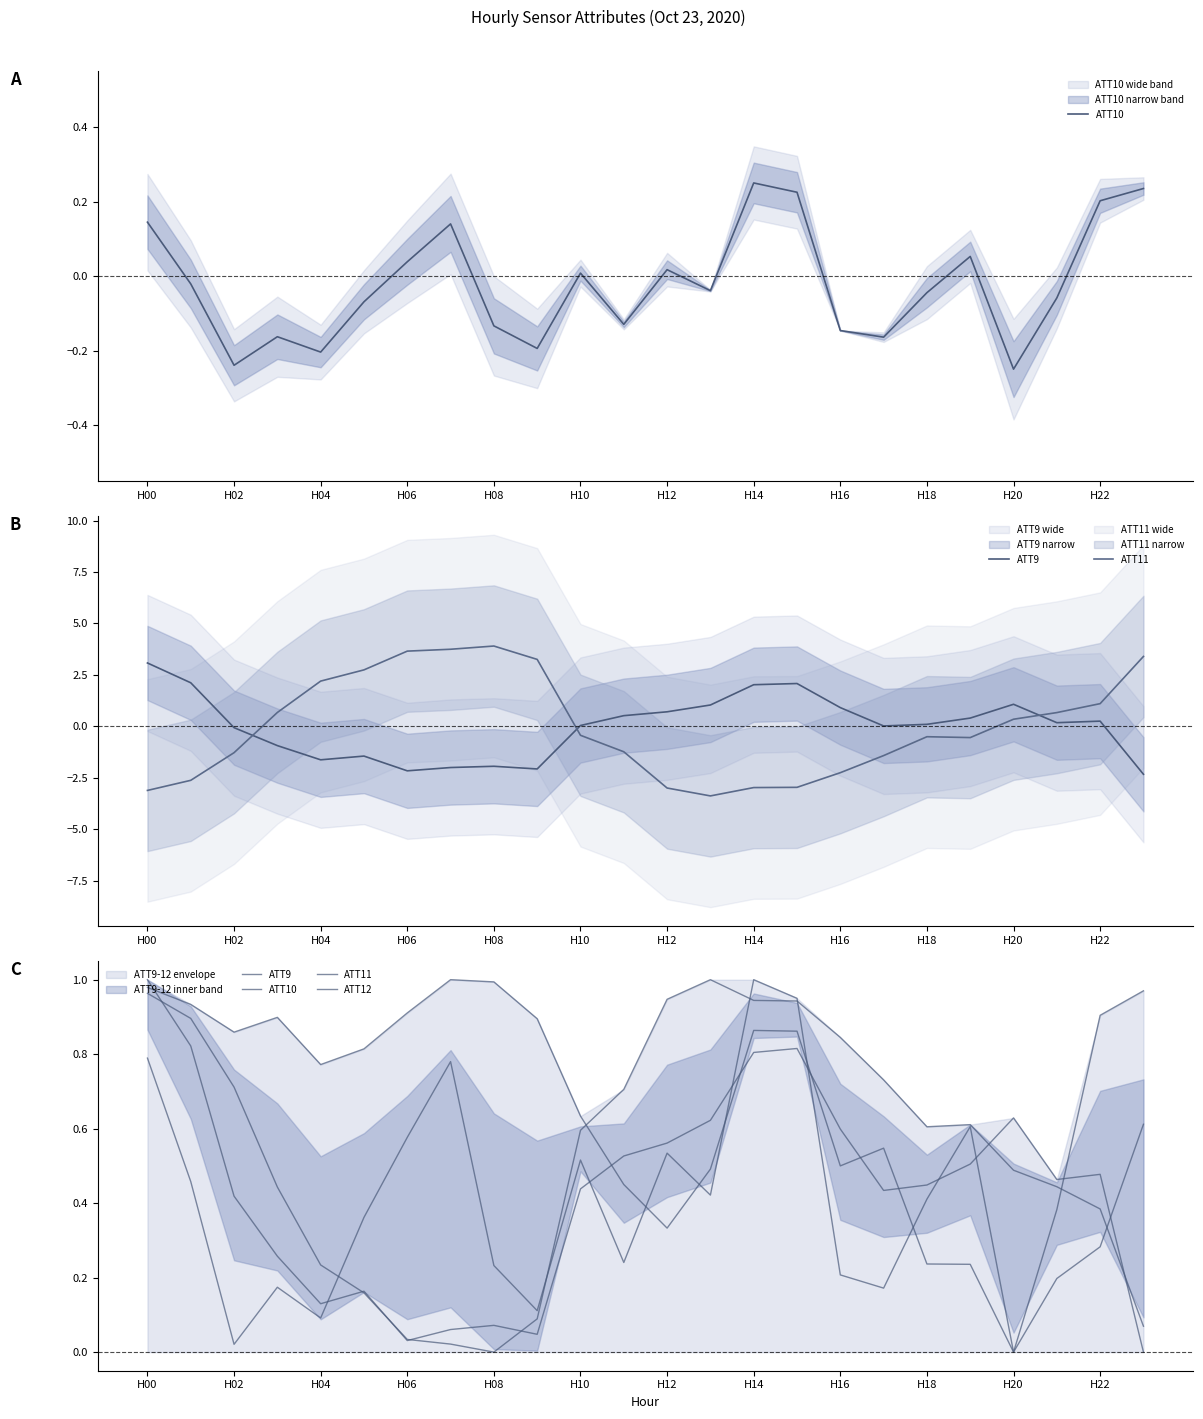

How many lines are shown in the chart?

4